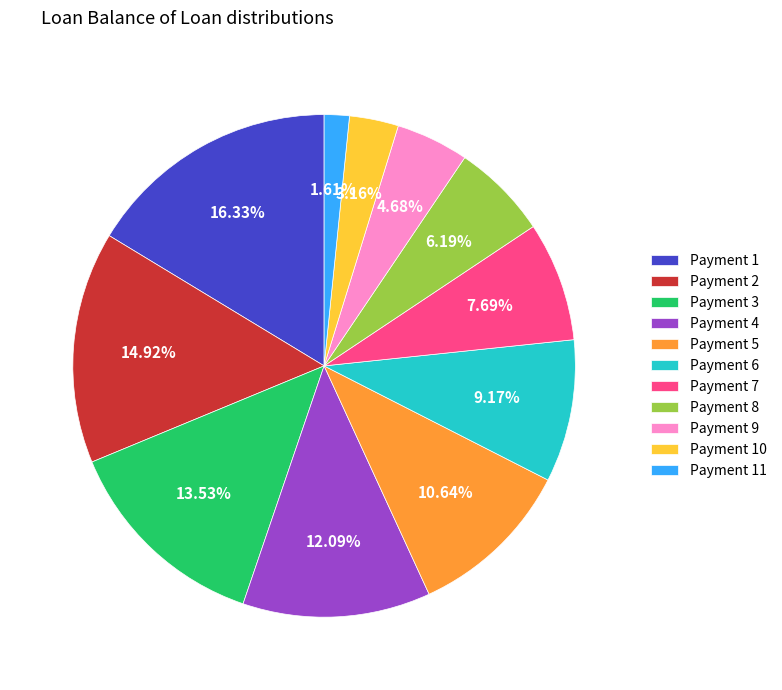

Do Payment 7 and Payment 6 together represent more than half of the pie?

No